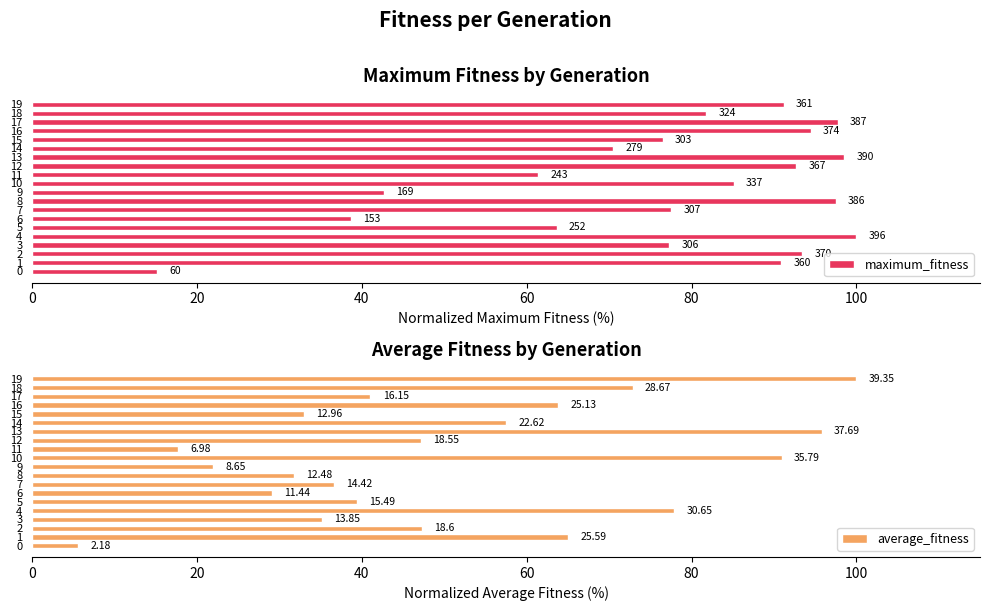

List the series in order of their peak value, highest first.

maximum_fitness, average_fitness